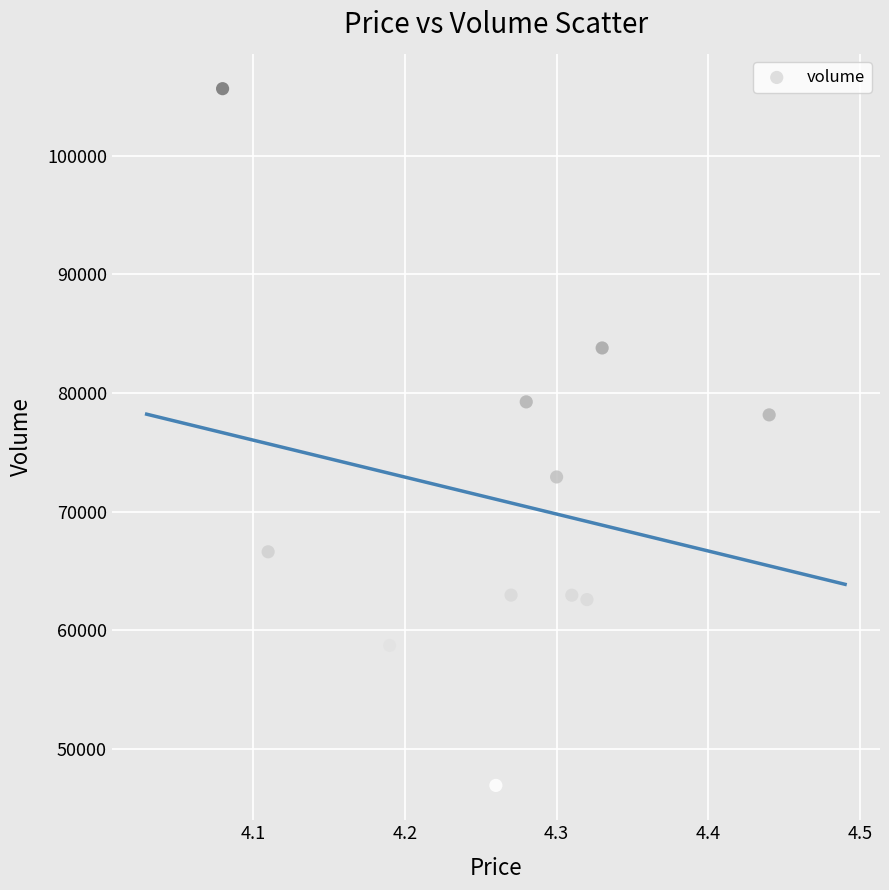

What Y value in the scatter plot is closest to 76279?

78147